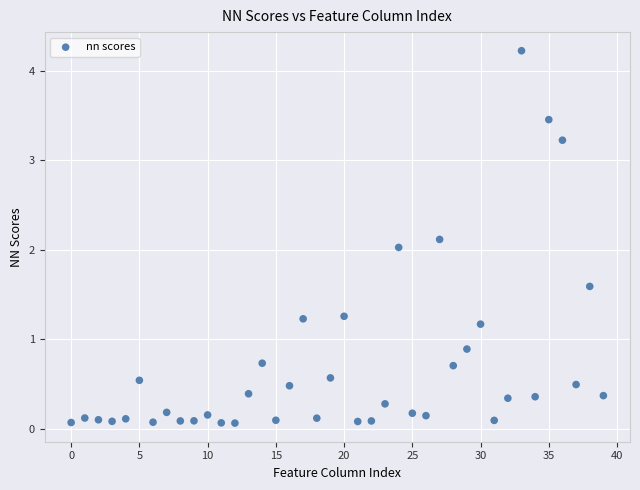

Count the number of points in this scatter plot.

40